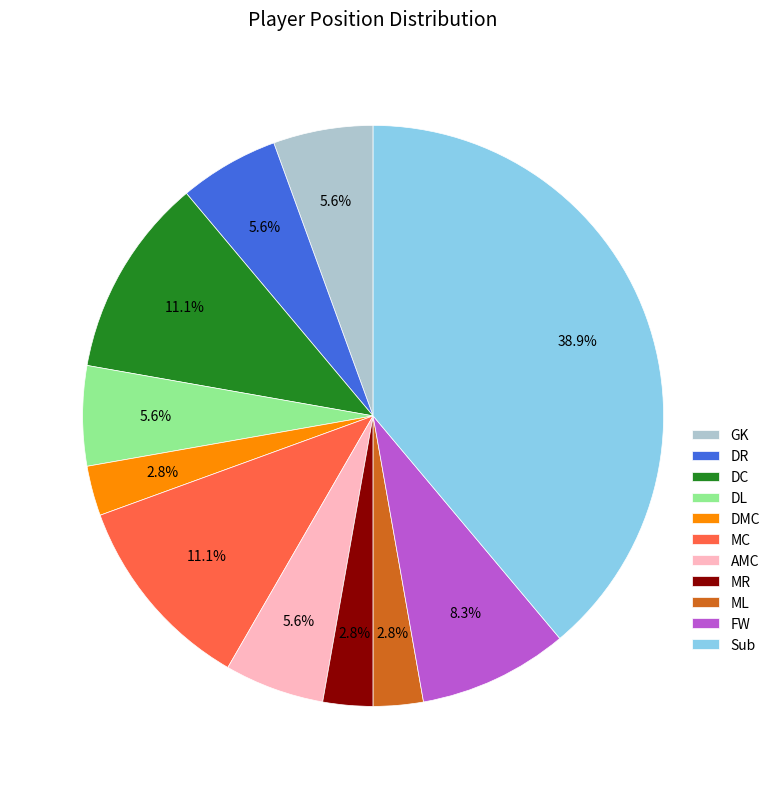

What portion of the pie excludes DC?

88.9%